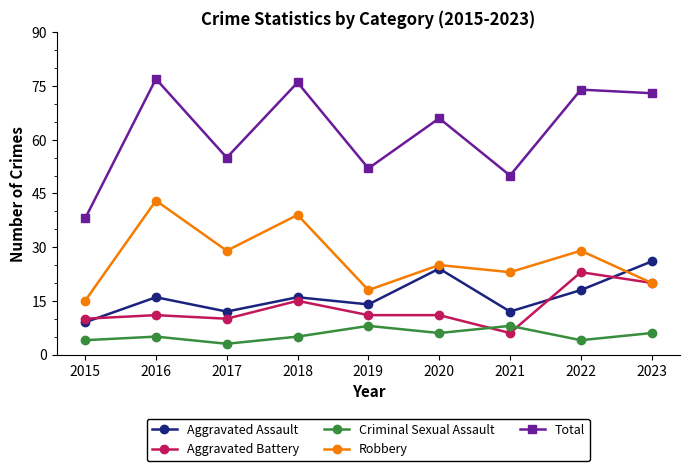

In Total, how many points are lower than both neighbors (excluding endpoints)?

3